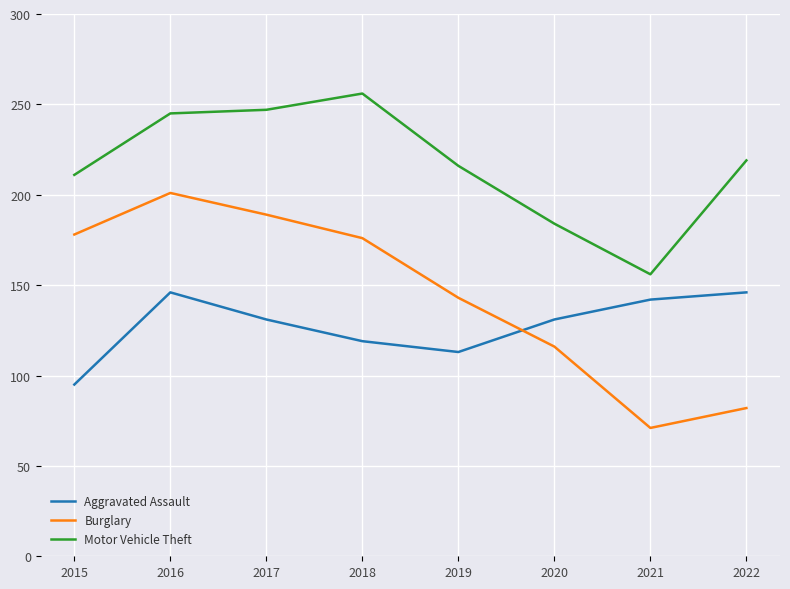

What is the minimum value shown in the chart?

71